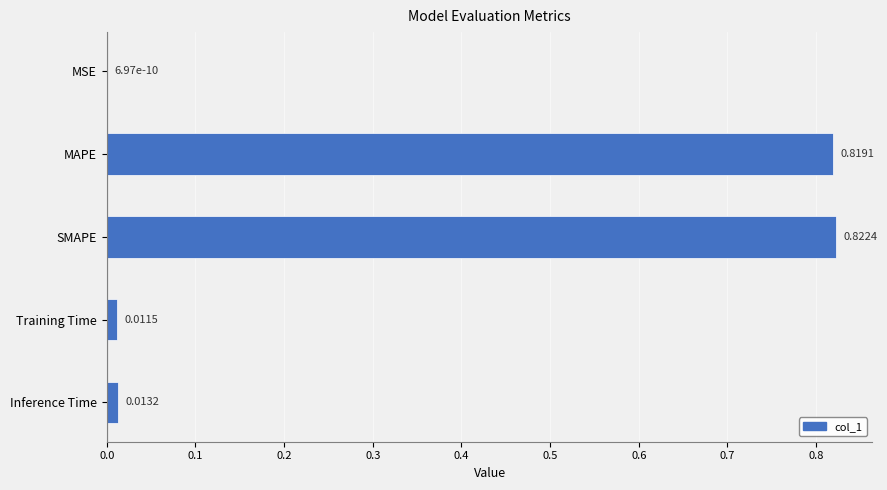

Which category has the highest value across all series?

SMAPE